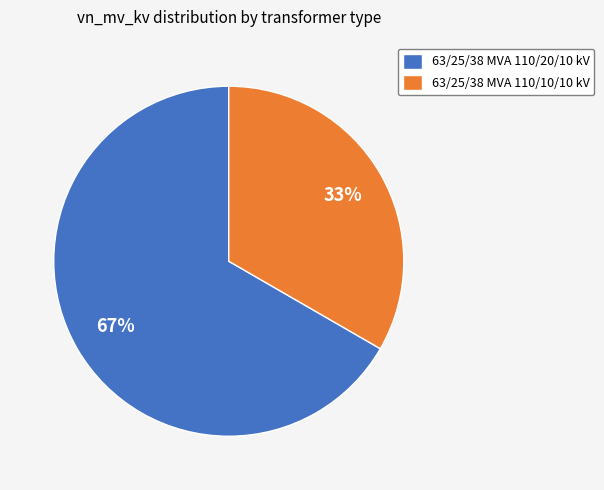

To the nearest percent, what percentage of the pie is 63/25/38 MVA 110/20/10 kV?

67%